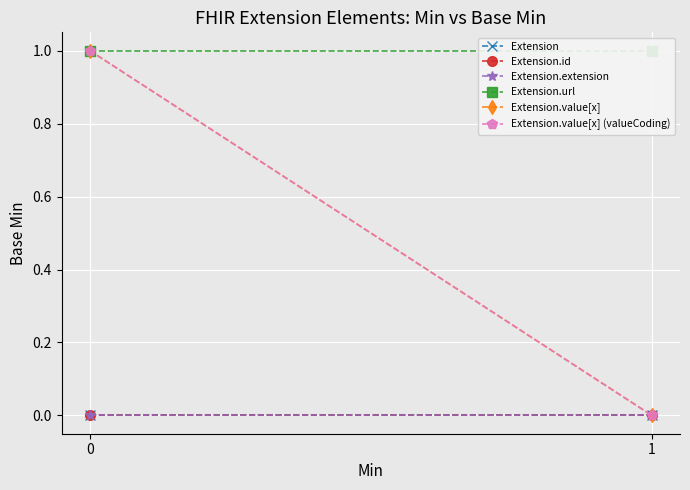

Reading left to right, what are all the values shown in this chart?

Extension: 0	0
Extension.id: 0	0
Extension.extension: 0	0
Extension.url: 1	1
Extension.value[x]: 1	0
Extension.value[x] (valueCoding): 1	0